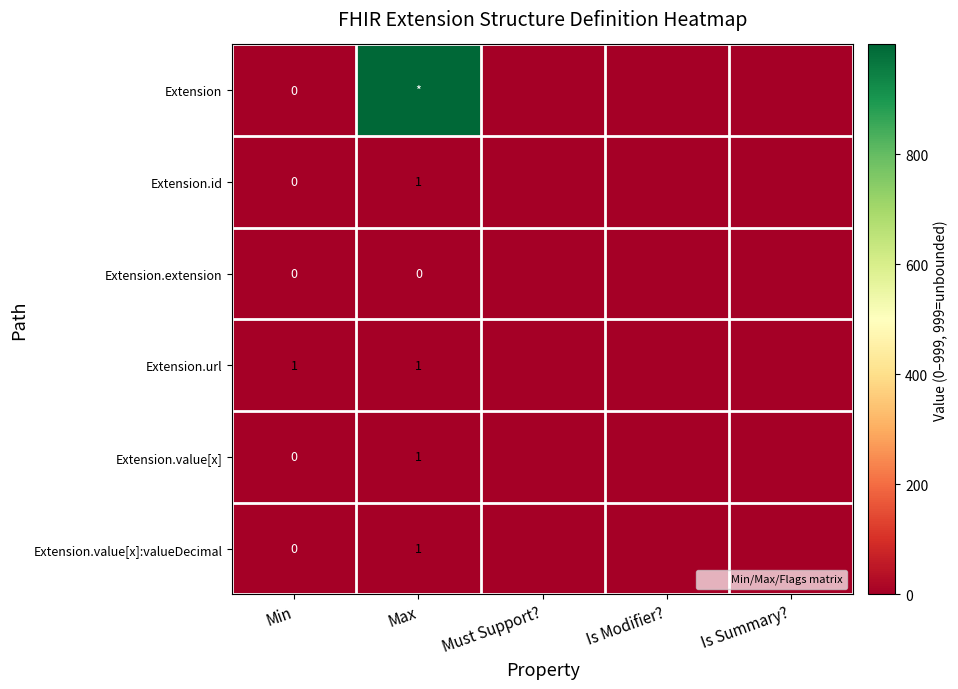

What is the sum of the Extension.id values at Max and Min?

1